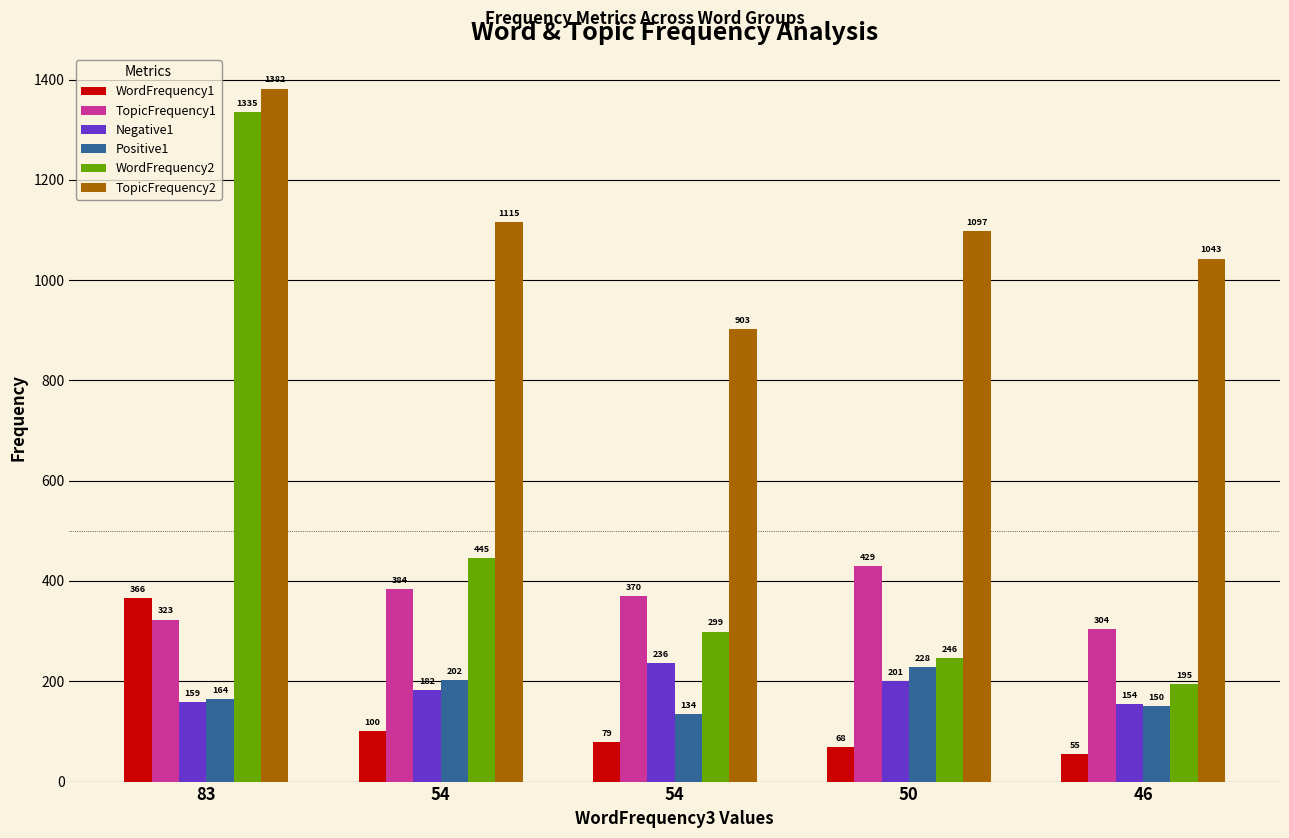

How many bars are there in total?

30